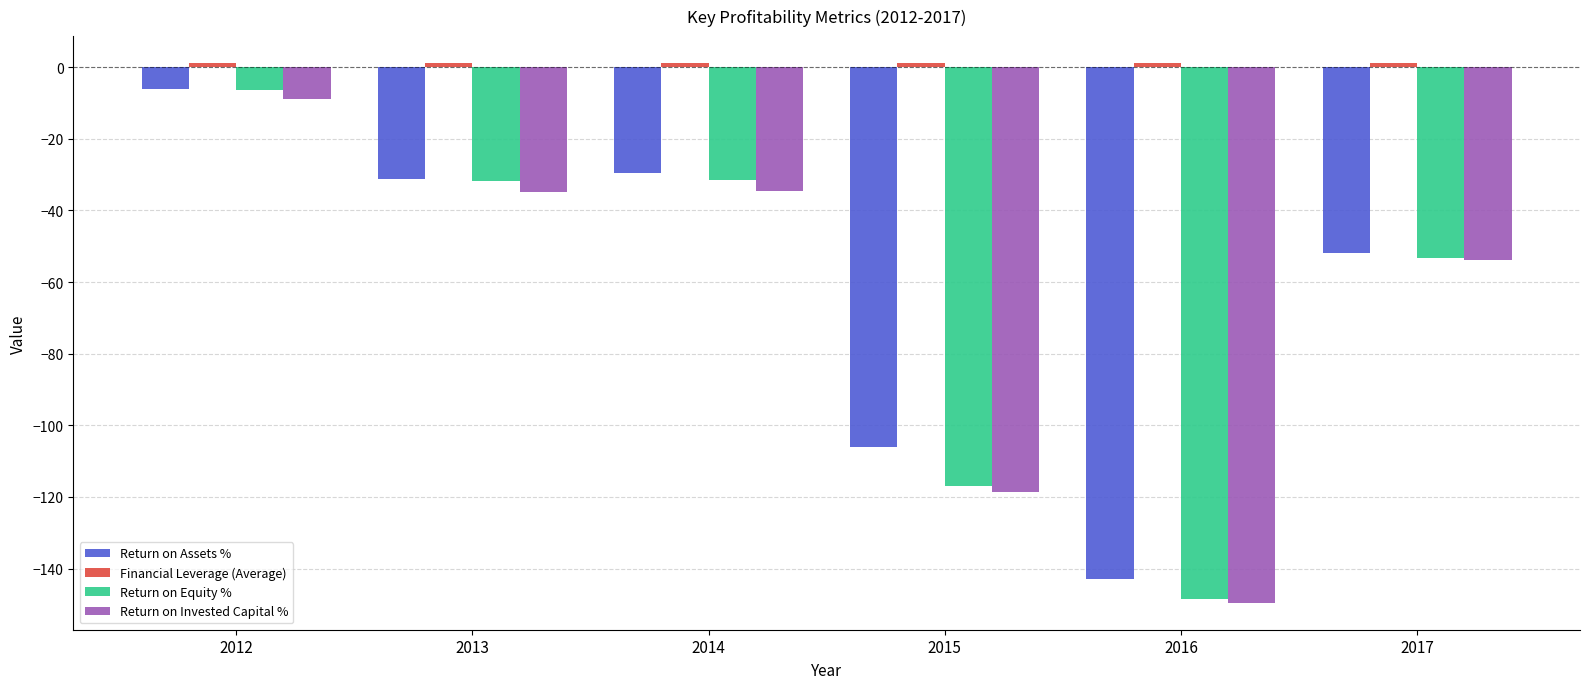

Is it true that Return on Invested Capital % equals -149.6 at 2016?

True